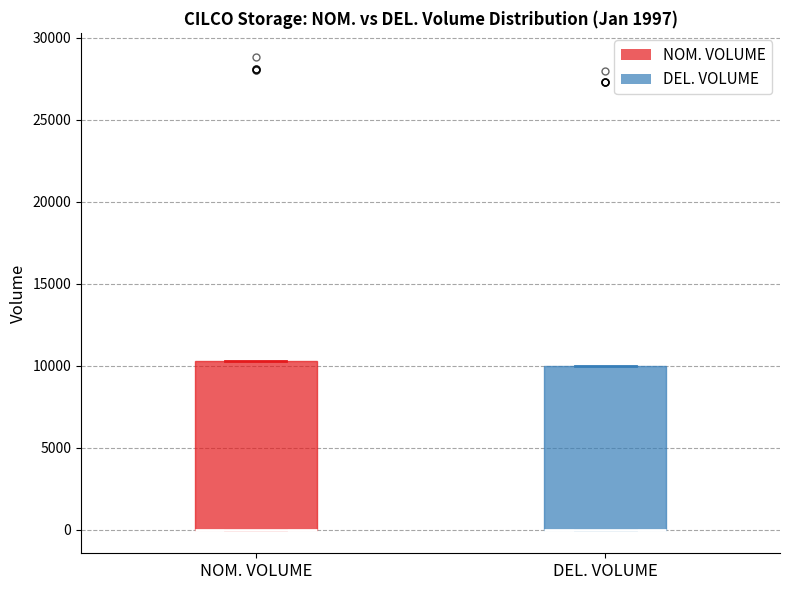

Where is the lower edge of the box for DEL. VOLUME on the y-axis? The values are not printed on the chart, so give them approximately, as read against the axis.

0